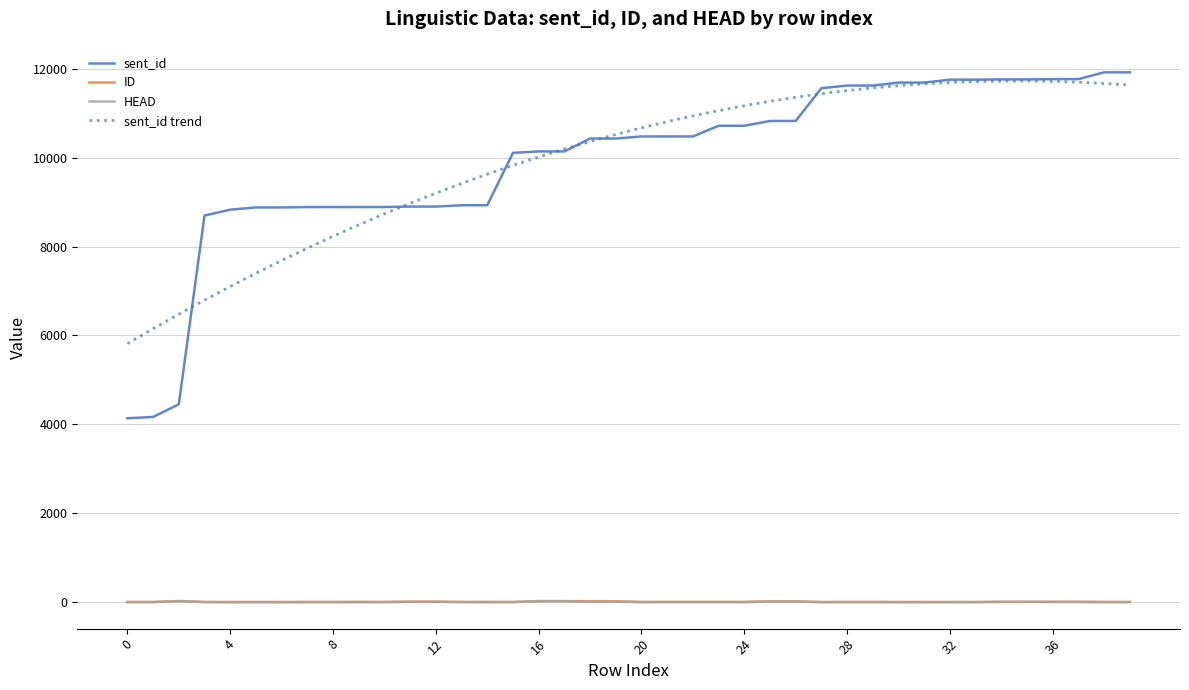

What is the difference between the second highest and minimum values in the HEAD series?

20